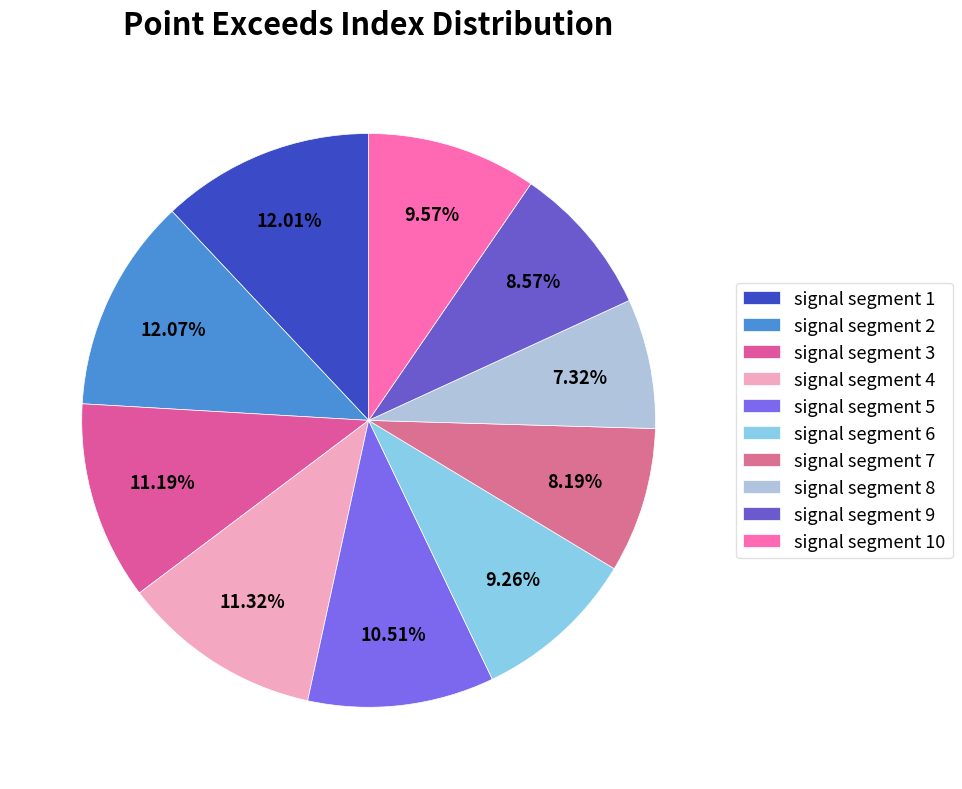

To the nearest percent, what is the difference between the largest and smallest slice percentages?

5%